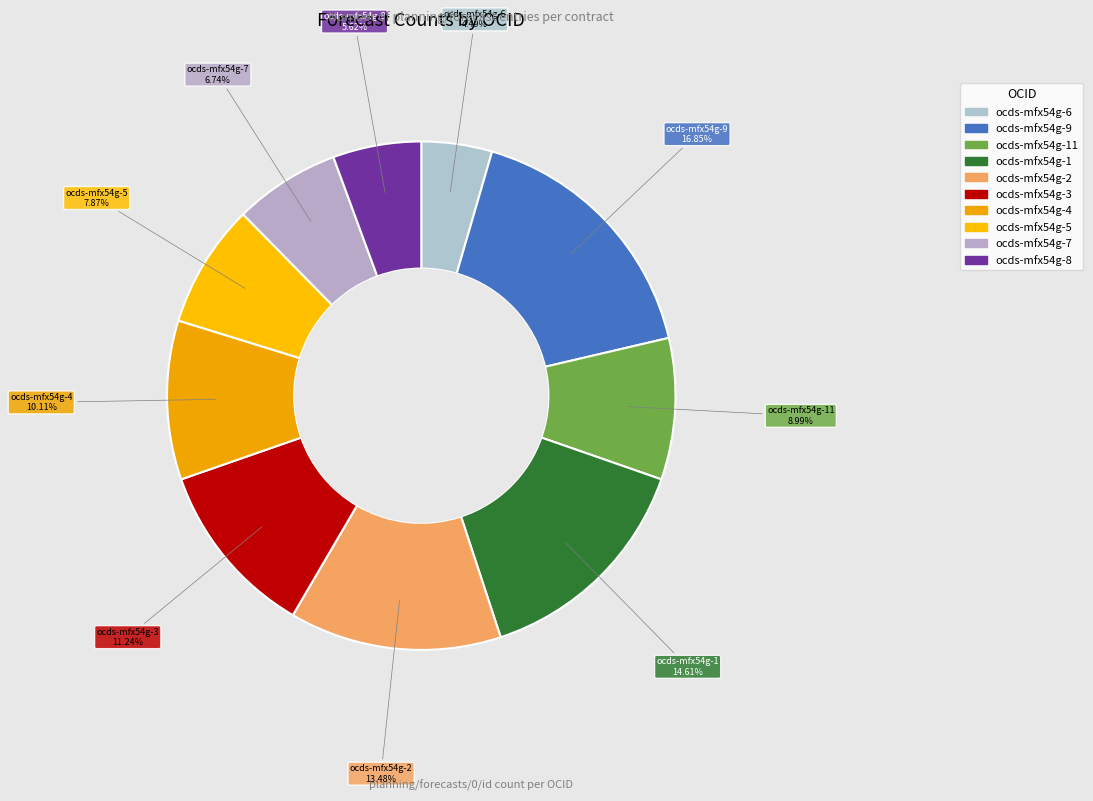

The ocds-mfx54g-2 slice represents 13% of the pie. True or false?

True